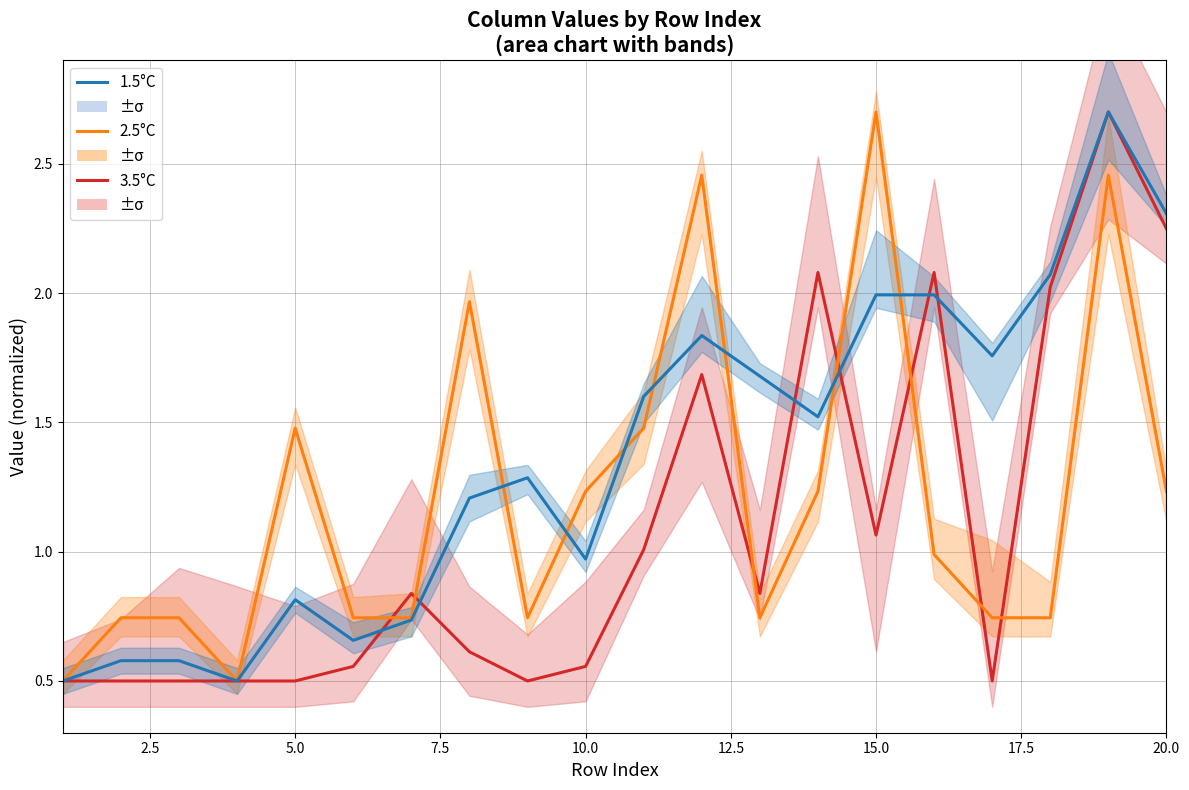

Between 2.5 and 19, which is larger?

19